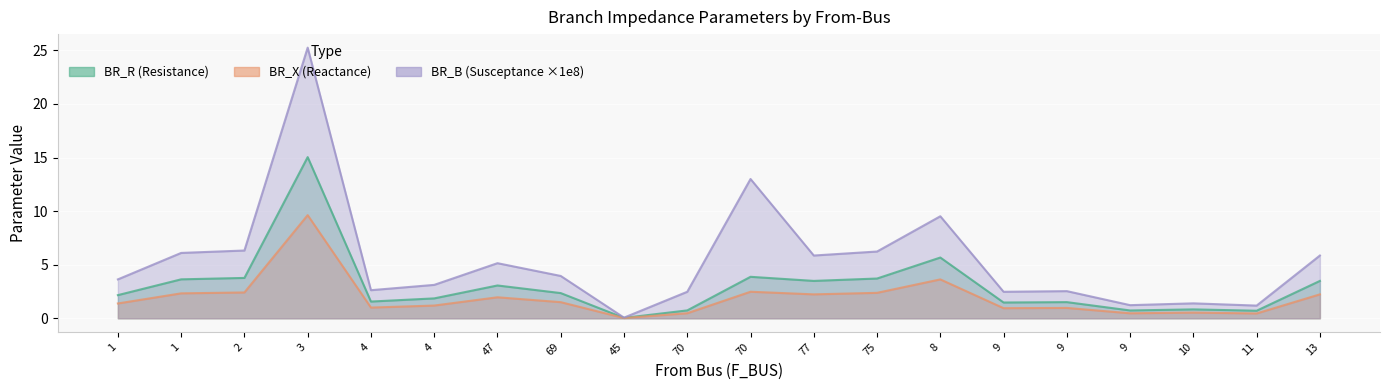

What are all the series names shown in the legend?

BR_R, BR_X, BR_B_scaled